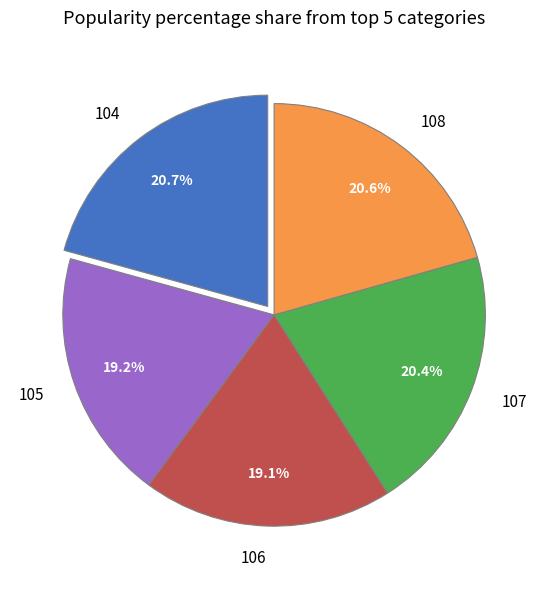

To the nearest percent, what portion does 104 represent?

21%